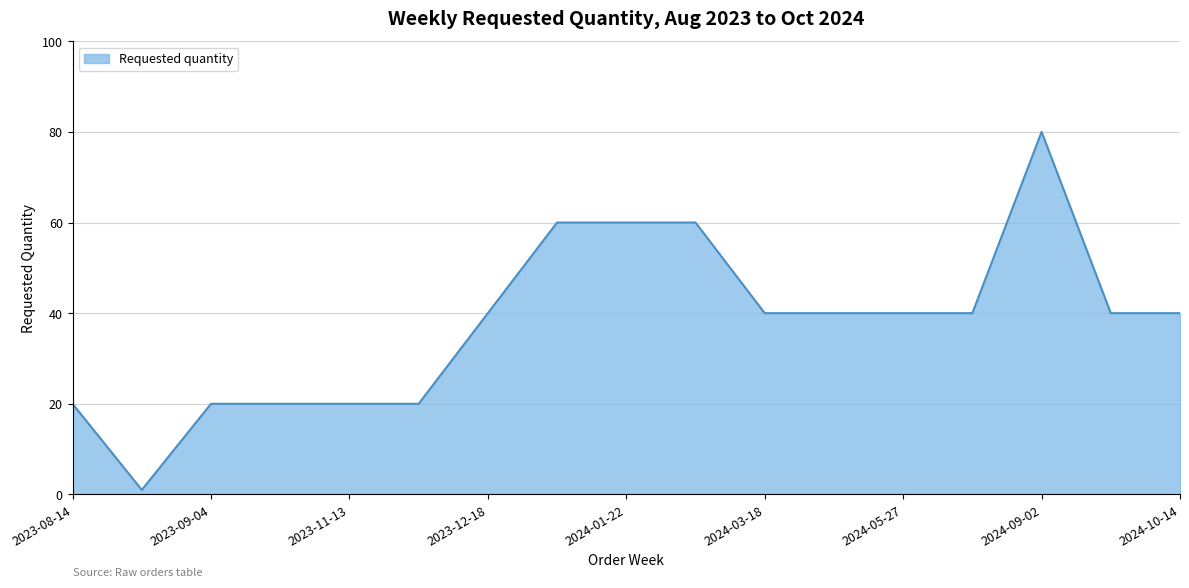

What is the greatest value displayed?

80